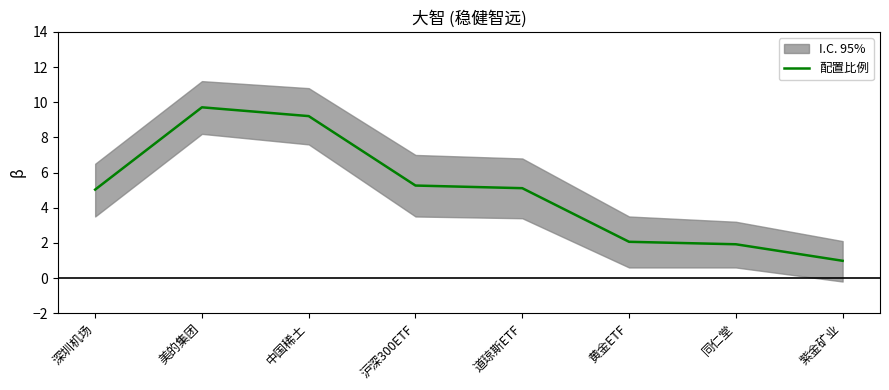

How many interior local peaks (higher than both neighbors) does the data have?

1